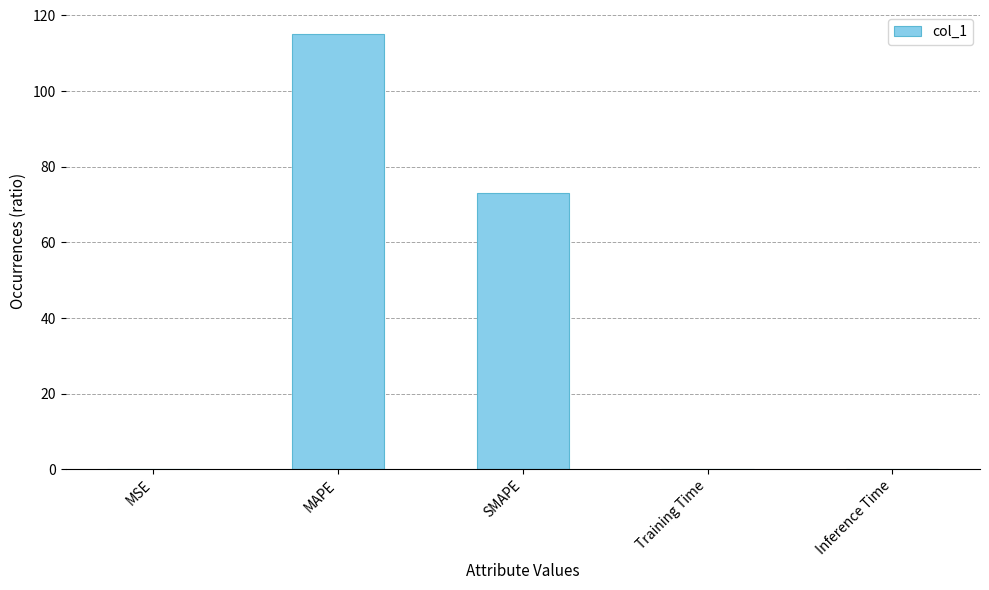

What is the ratio of the value at MAPE to the value at SMAPE?

1.6